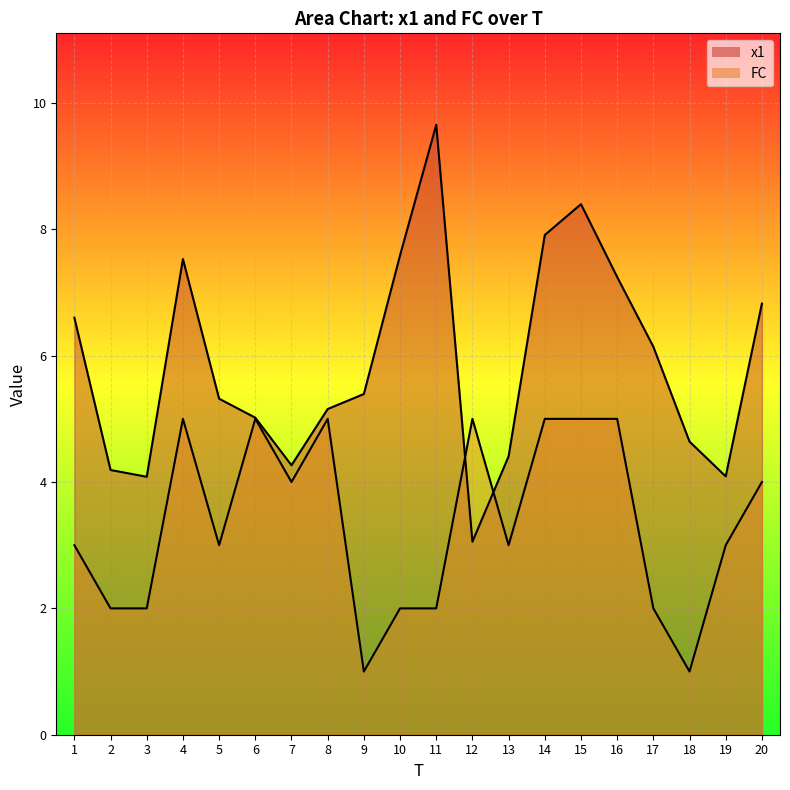

How many intersections are there between FC and x1?

2